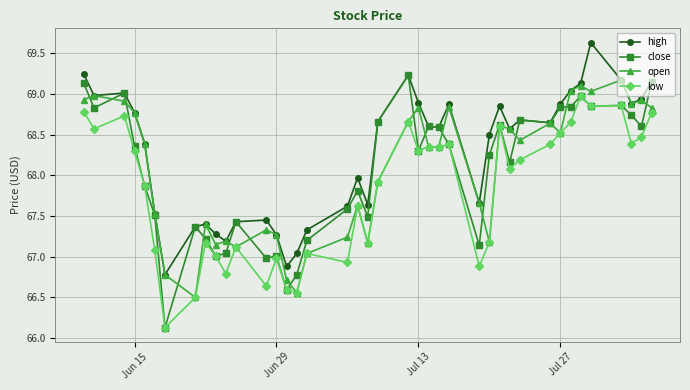

True or false: high and low intersect in this chart.

False